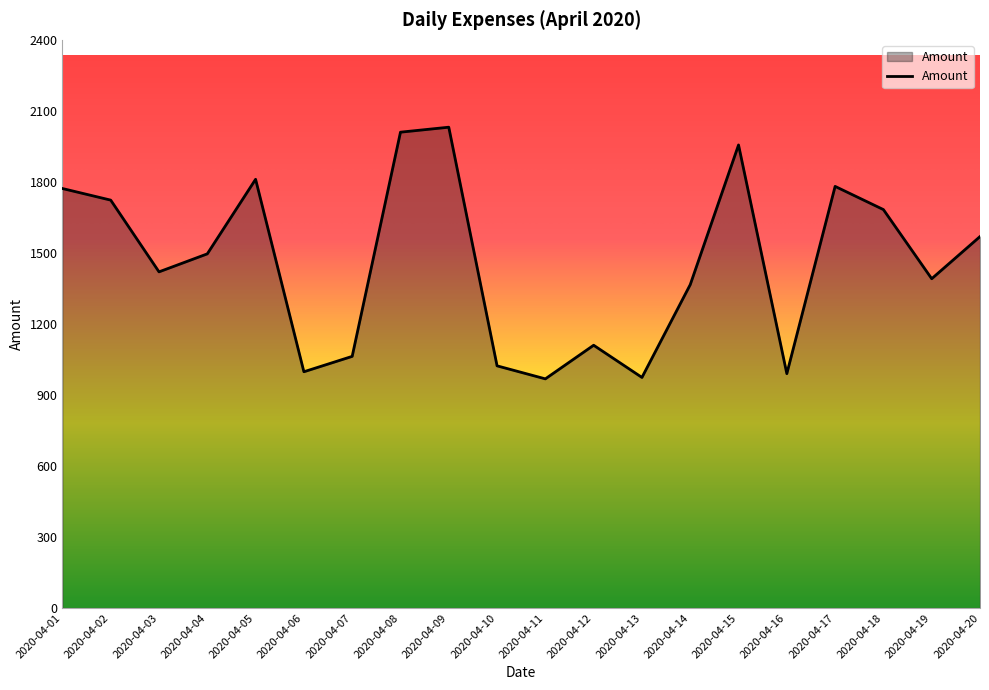

What is the ratio of the value at 2020-04-10 to the value at 2020-04-16?

1.0